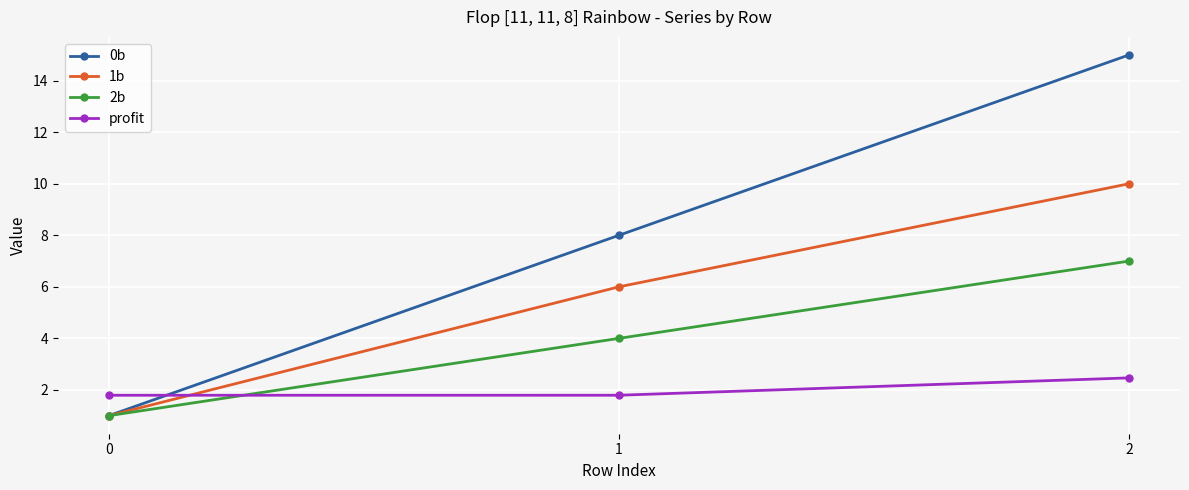

What is the spread (max minus min) of values at 0?

0.8